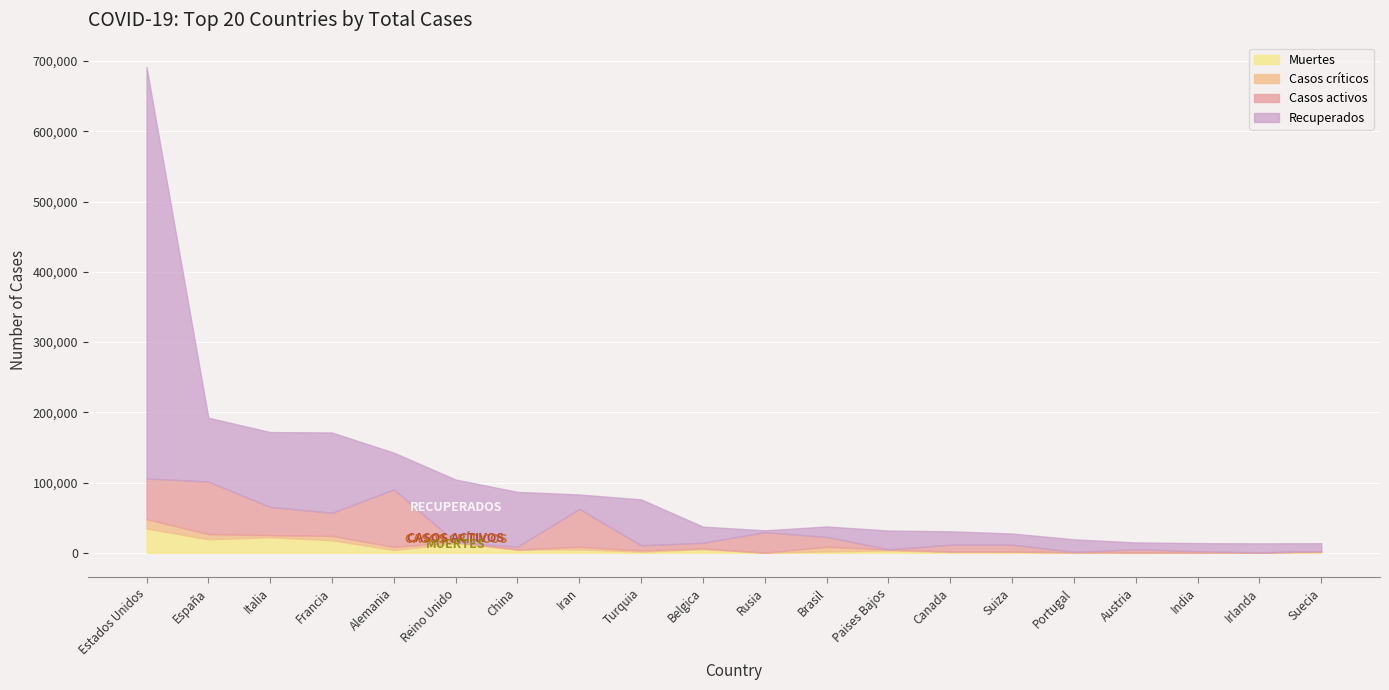

List the series in order of their peak value, highest first.

Recuperados, Casos activos, Muertes, Casos críticos